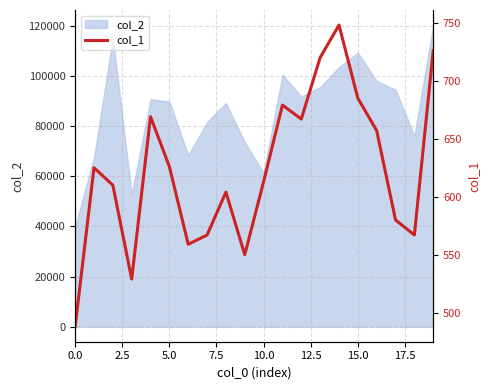

How many interior local peaks (higher than both neighbors) does the data have?

5